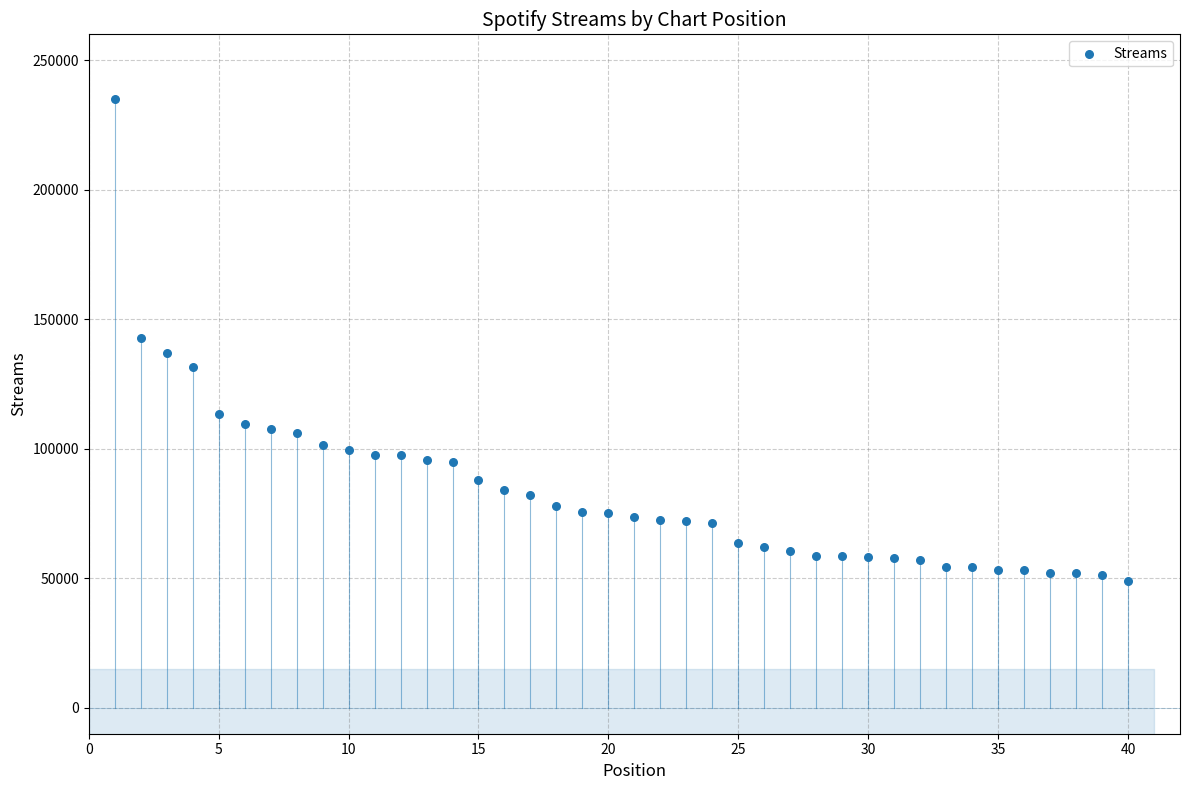

What is the range of X values (max minus min)?

39